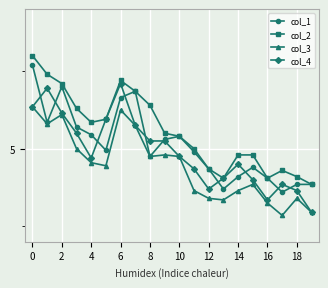

In col_1, how many points are lower than both neighbors (excluding endpoints)?

5